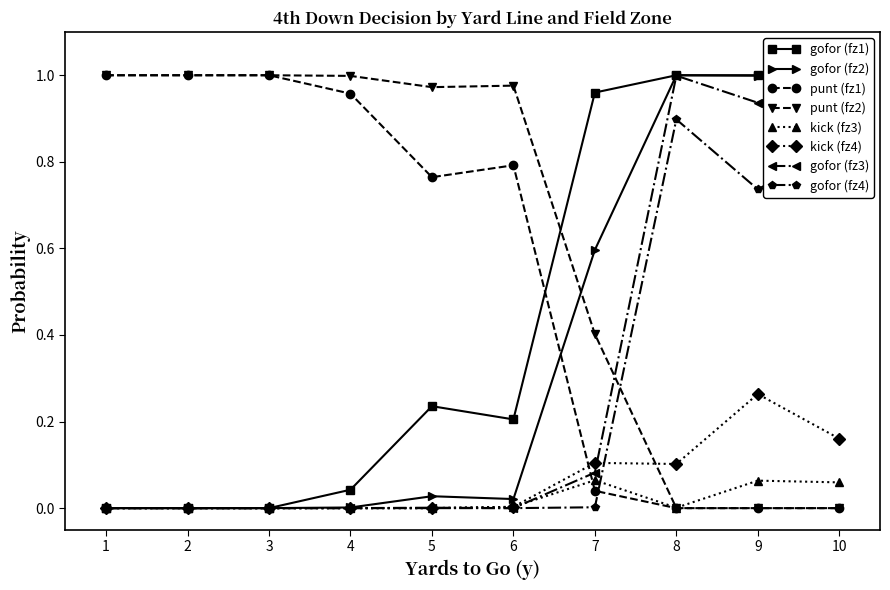

True or false: punt and gofor intersect in this chart.

False